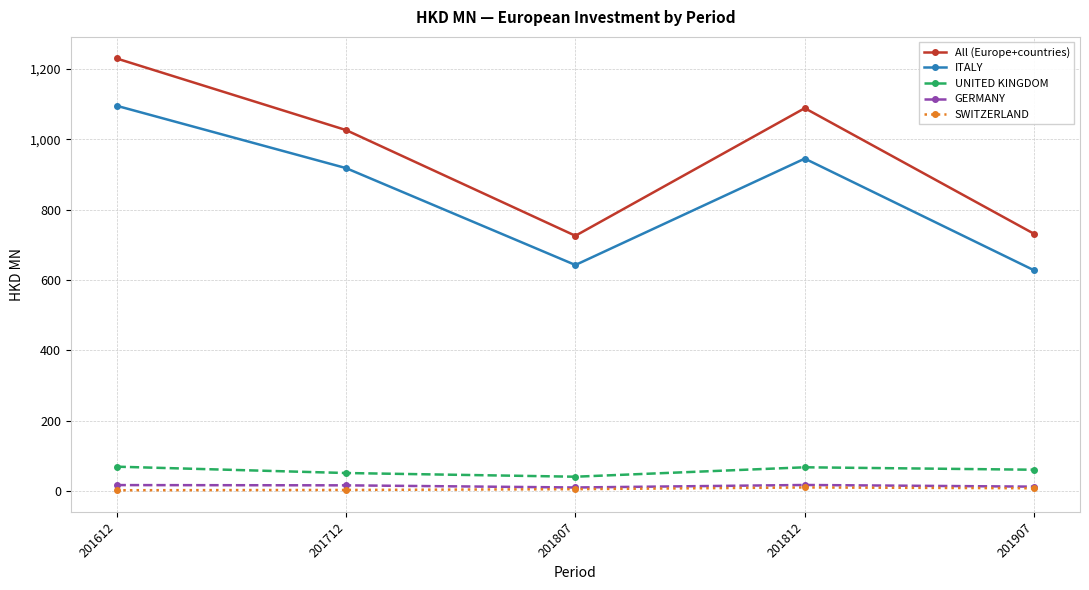

What is the value of the ITALY point at the 1st from the left?

1095.0